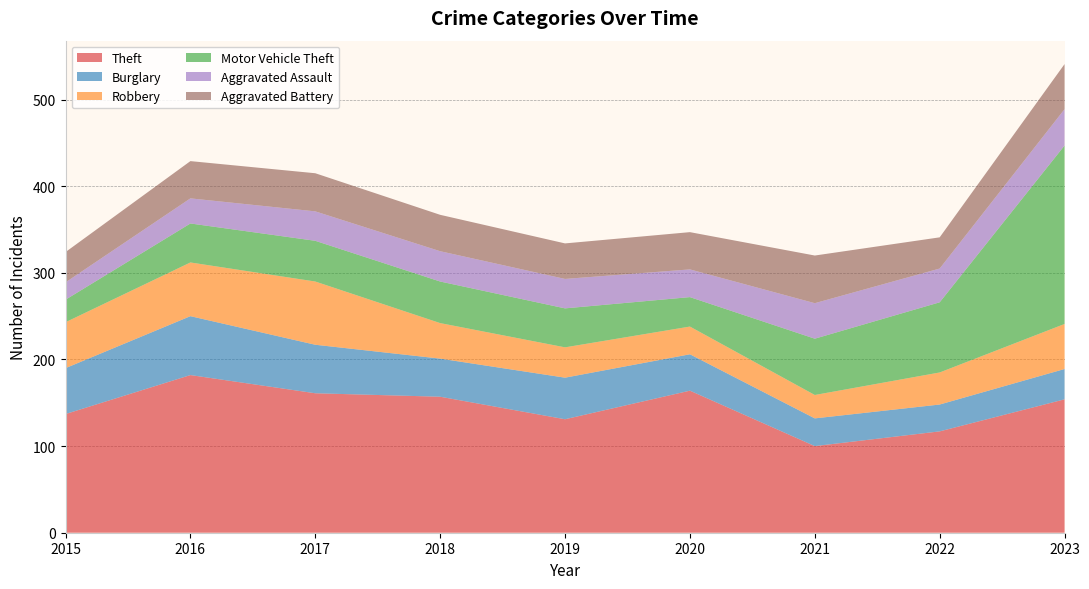

Reading right to left, what are all the values shown in this chart?

Theft: 154	117	100	164	131	157	161	182	137
Burglary: 35	31	32	42	48	44	56	68	53
Robbery: 52	37	27	32	35	41	73	62	53
Motor Vehicle Theft: 206	81	65	34	45	48	47	45	26
Aggravated Assault: 42	39	41	32	34	35	34	29	20
Aggravated Battery: 52	36	55	43	41	42	44	43	35